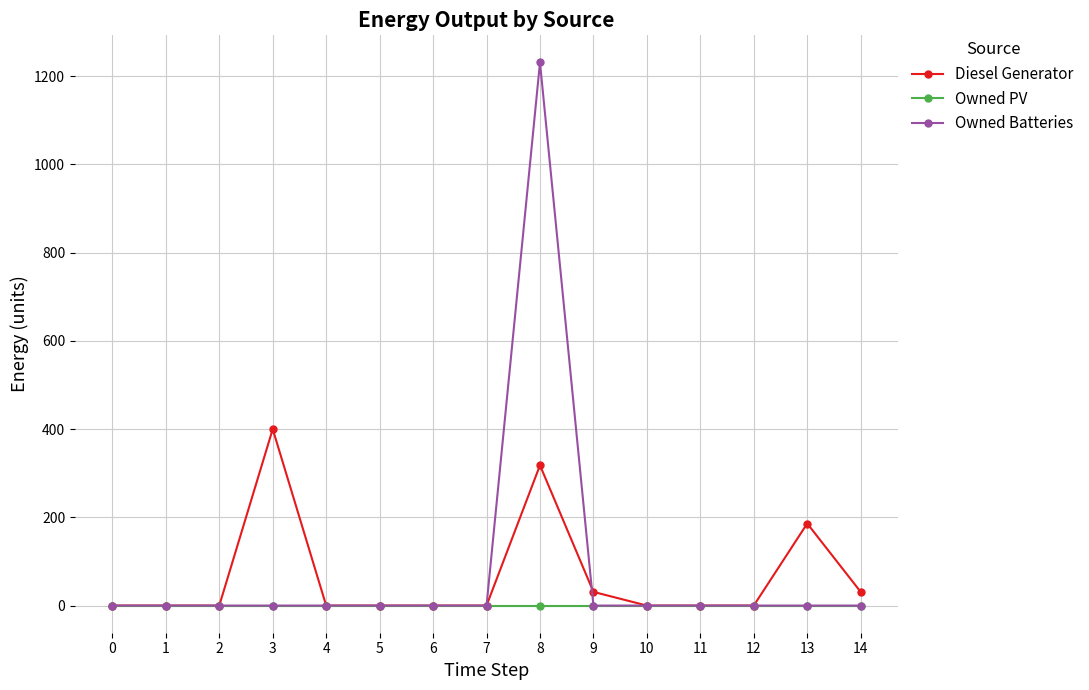

The value of Owned Batteries at 11 is 732. True or false?

False